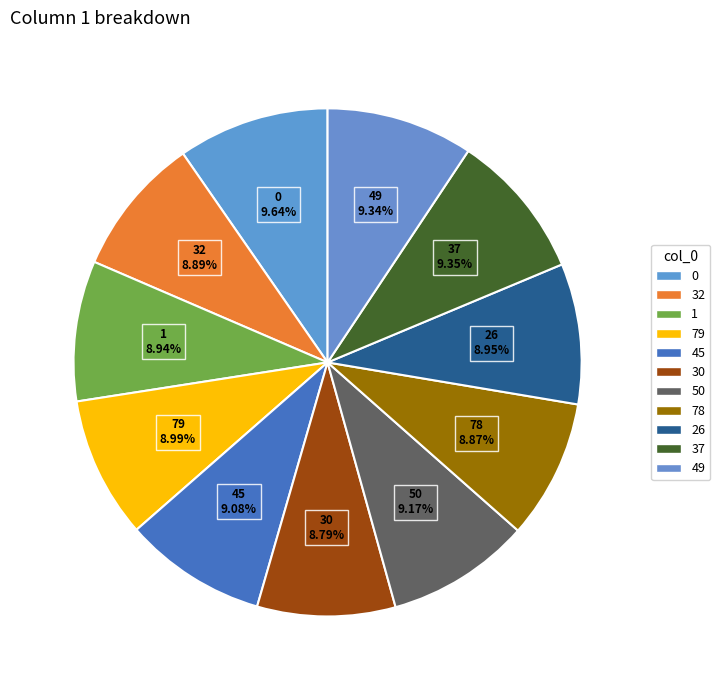

What percentage is the 49 slice, to the nearest percent?

9%